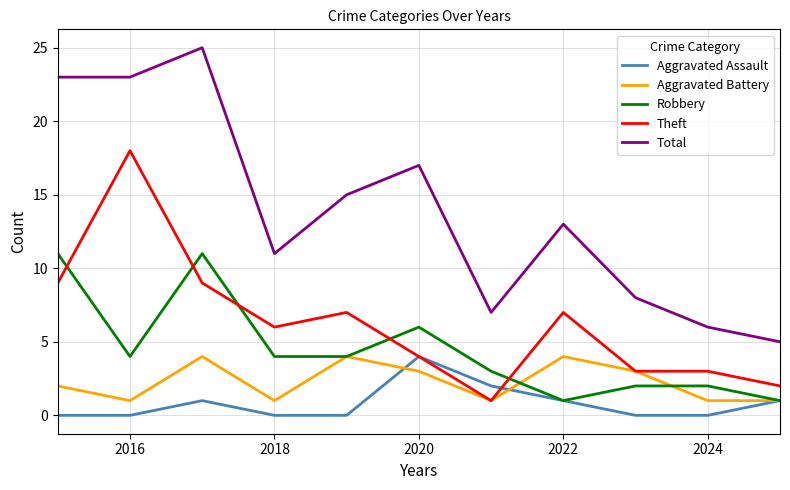

What are all the series names shown in the legend?

Aggravated Assault, Aggravated Battery, Robbery, Theft, Total